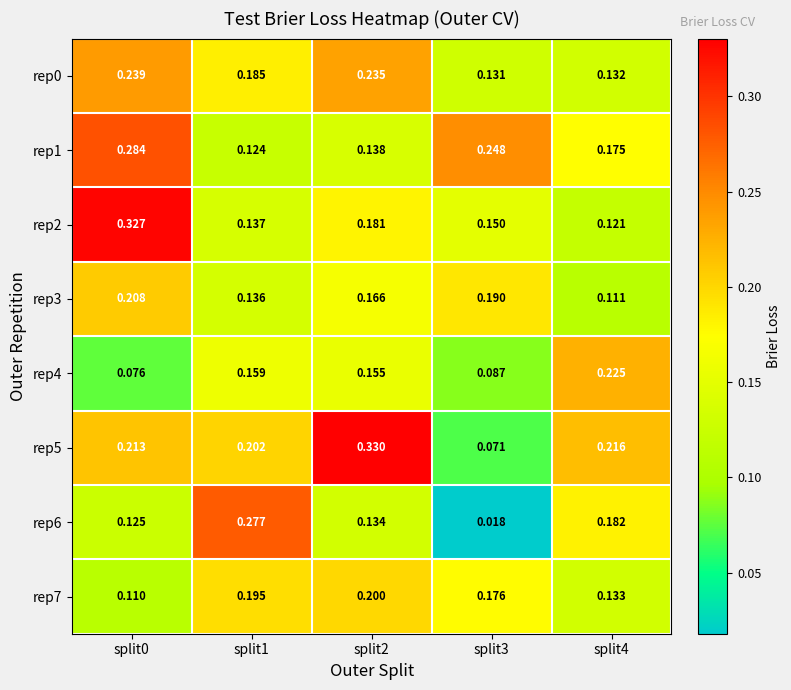

Is the value of rep4 at split4 greater than the value of rep3 at split2?

Yes